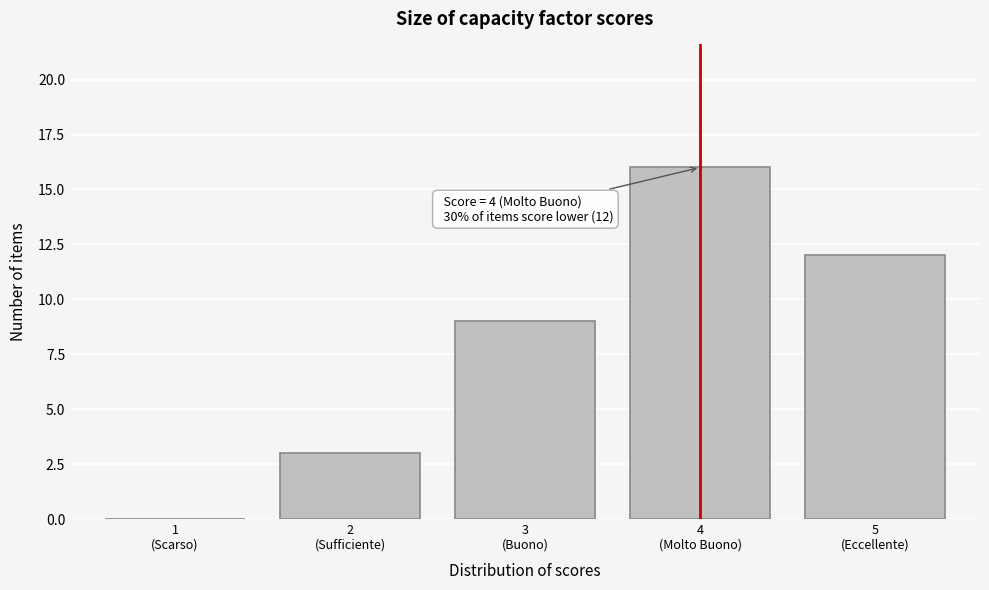

What is the greatest value displayed?

16